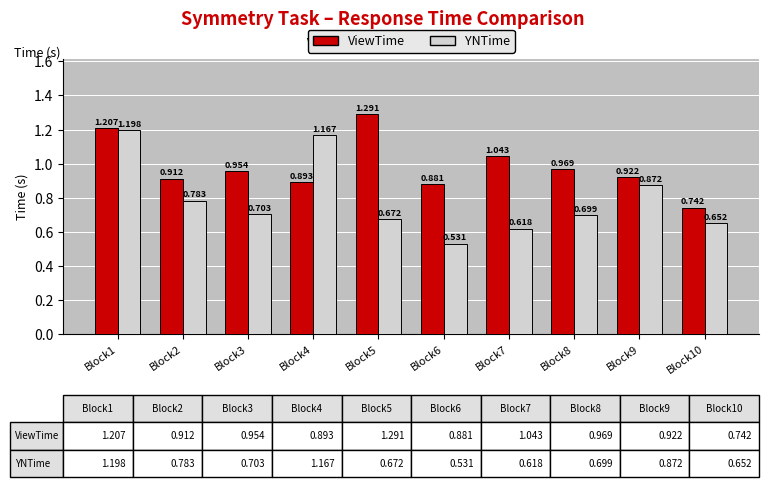

What is the spread (max minus min) of values at Block2?

0.1